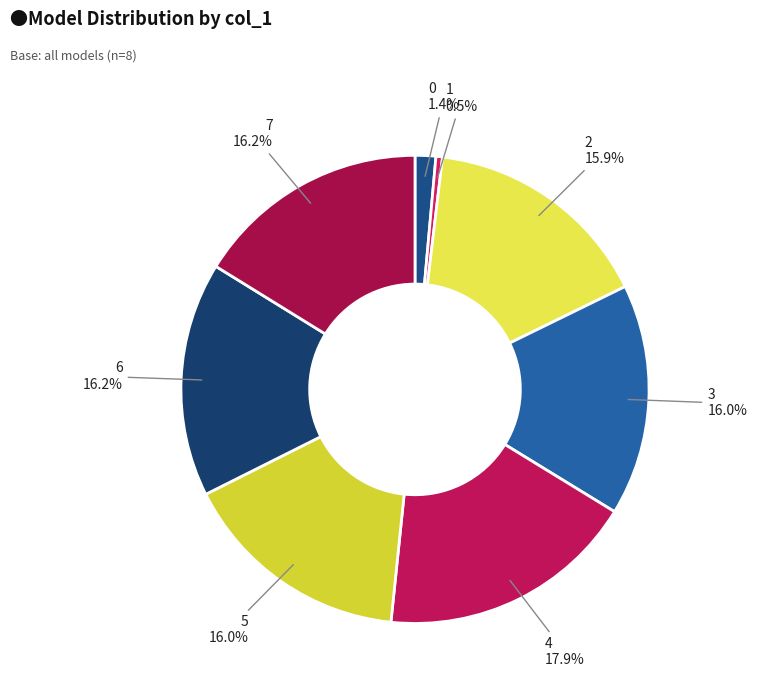

Between 1 and 7, which is larger?

7